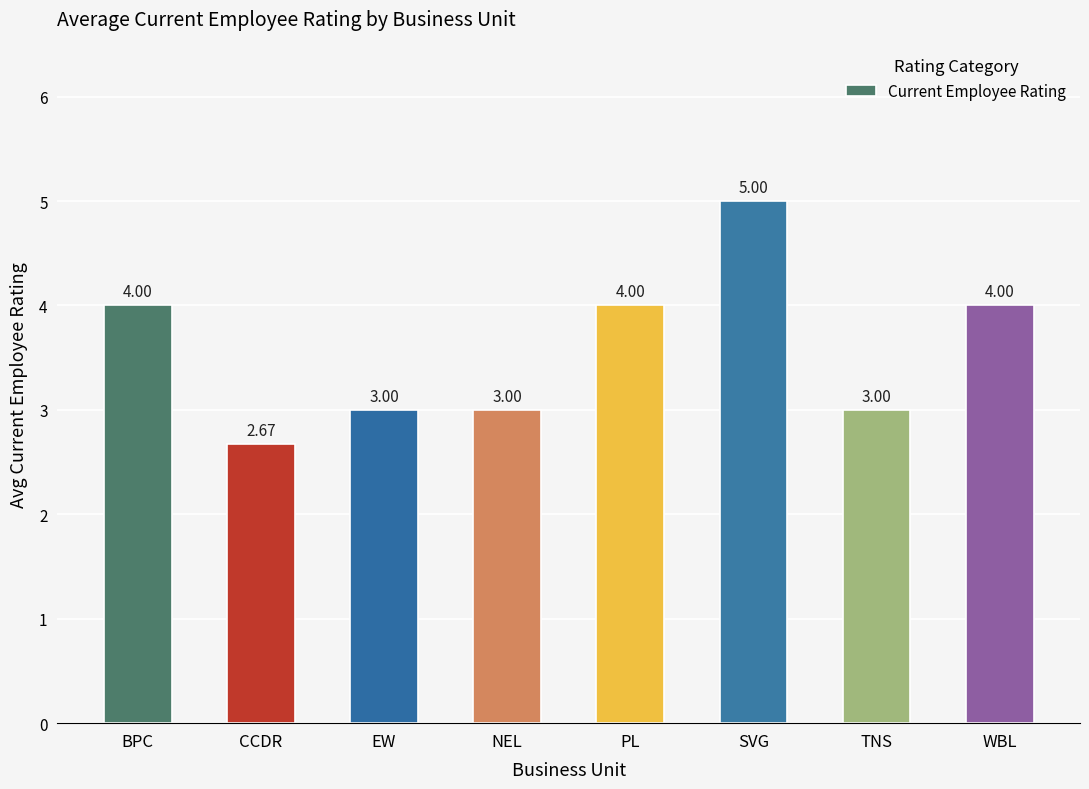

What is the difference between the maximum and second lowest values?

2.0